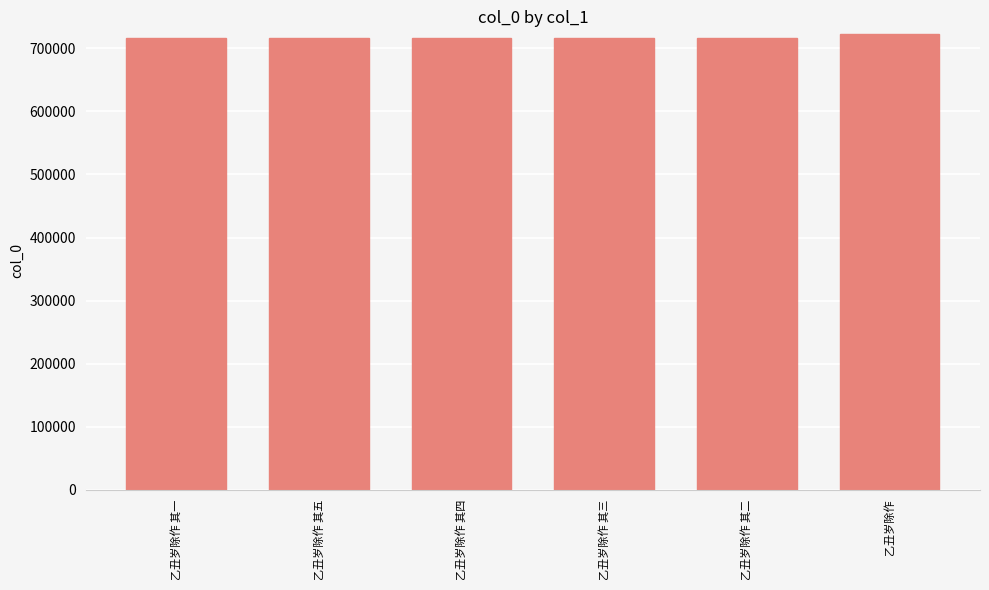

What is the value of the 5th bar from the left?

715862